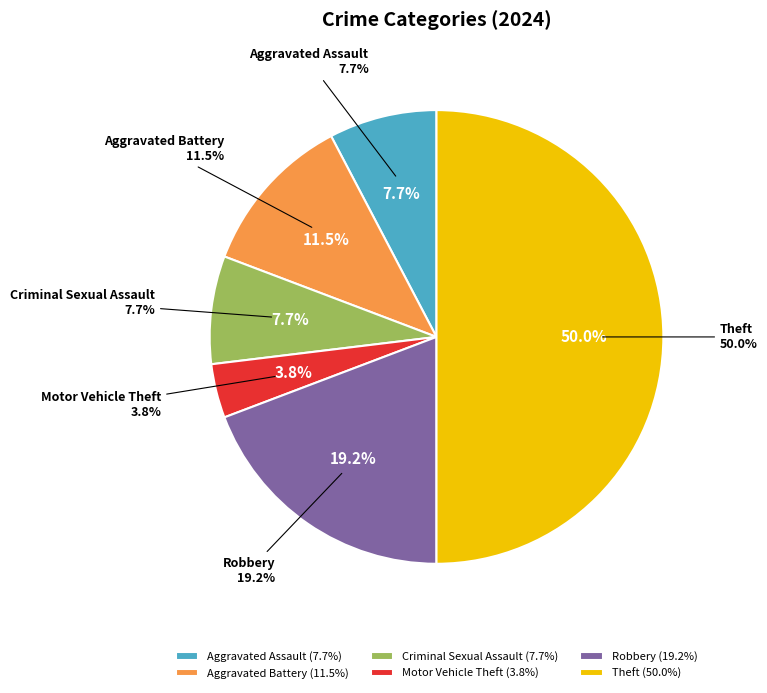

Which category has the smallest portion of the pie?

Motor Vehicle Theft